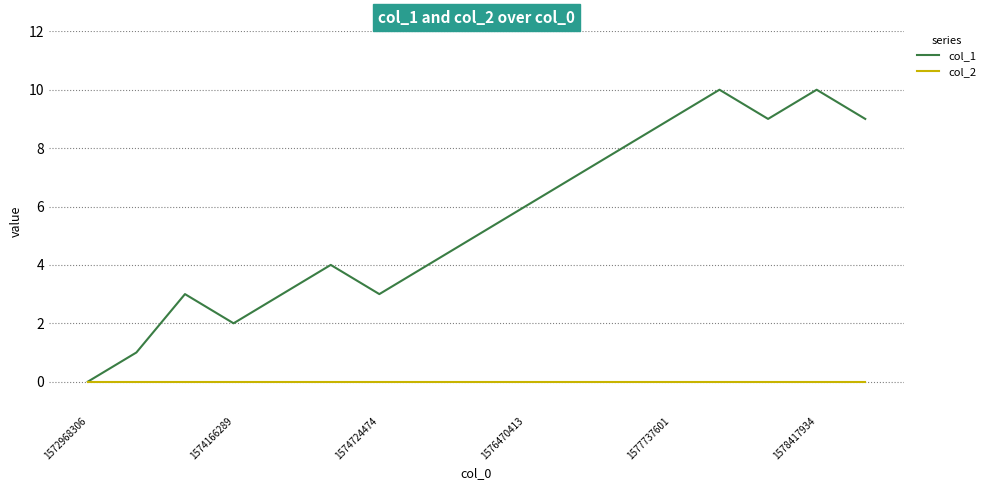

Which series has the largest total across all categories?

col_1